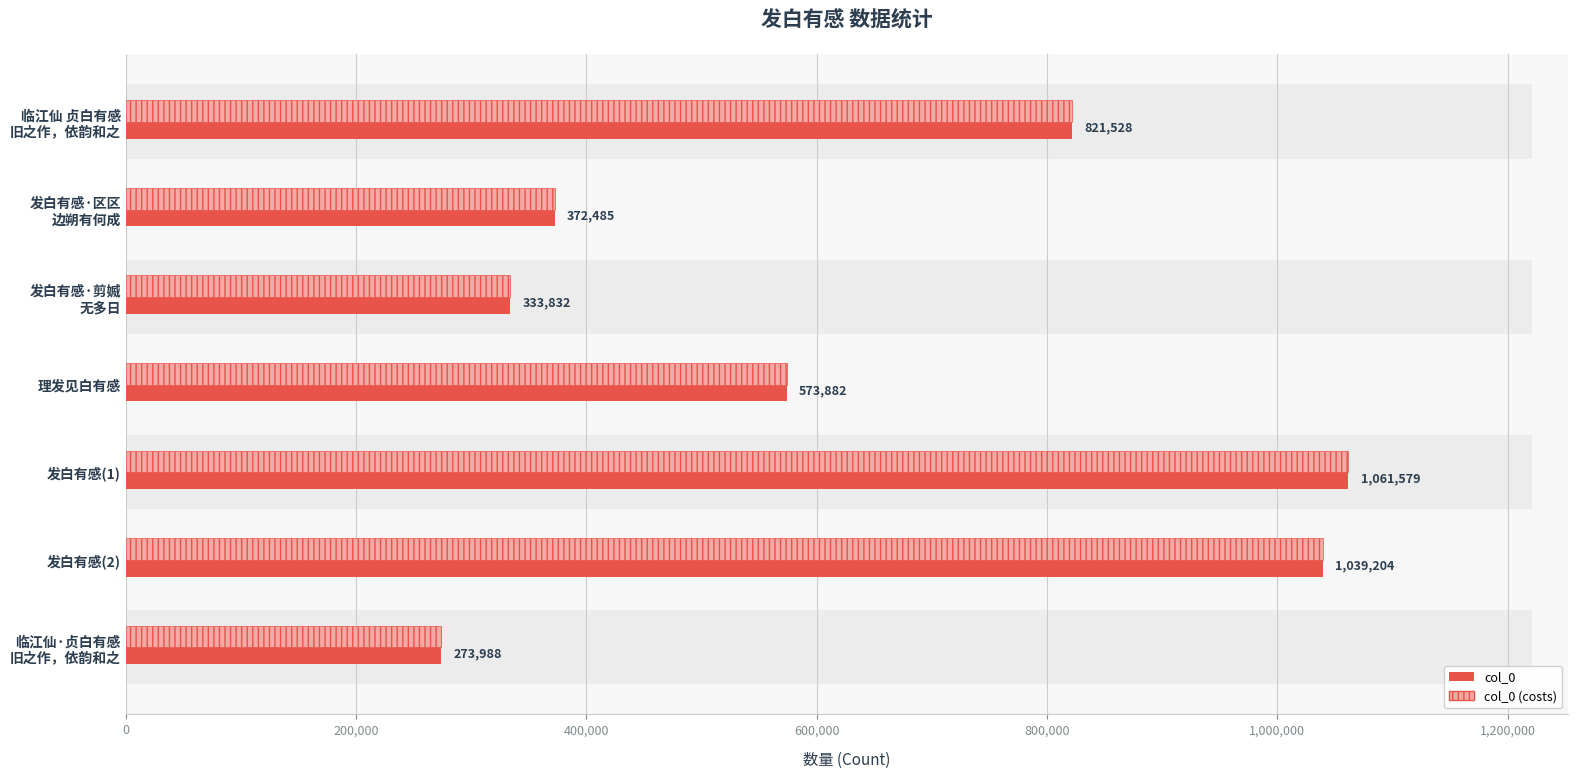

Reading left to right, transcribe all the data shown in this chart.

col_0: 821528	372485	333832	573882	1061579	1039204	273988
col_0 (costs): 821528	372485	333832	573882	1061579	1039204	273988